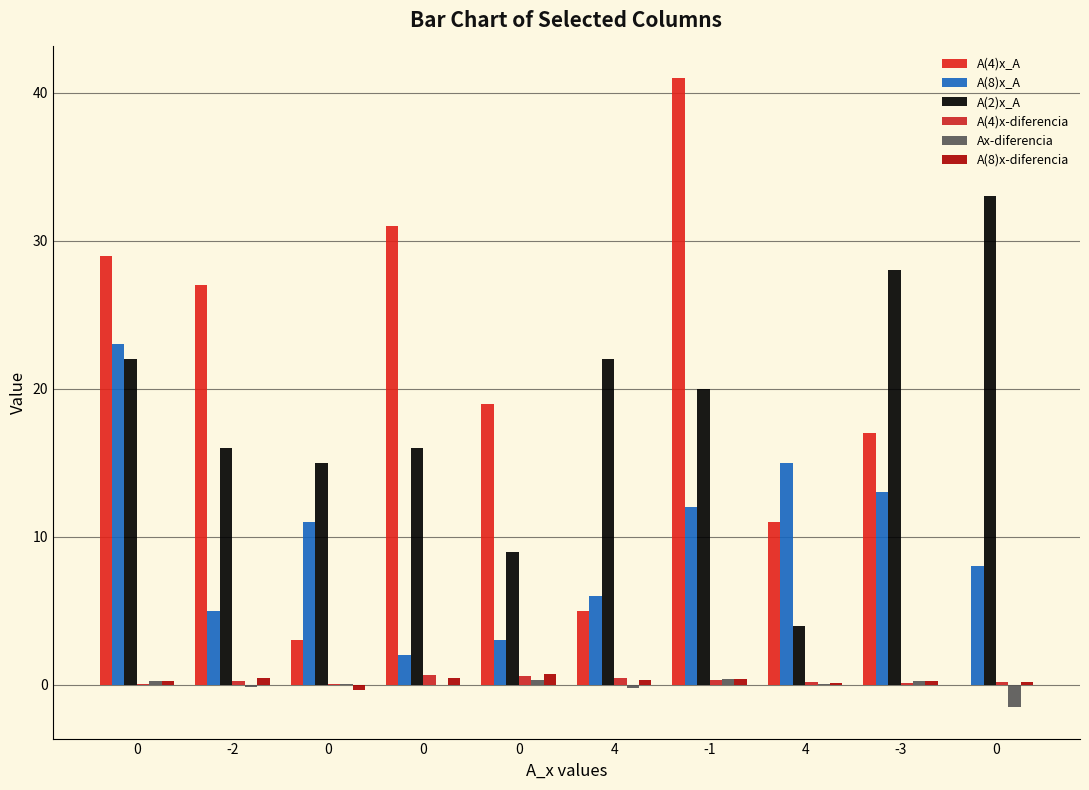

What is the value of the Ax-diferencia bar at the 5th from the left?

0.2